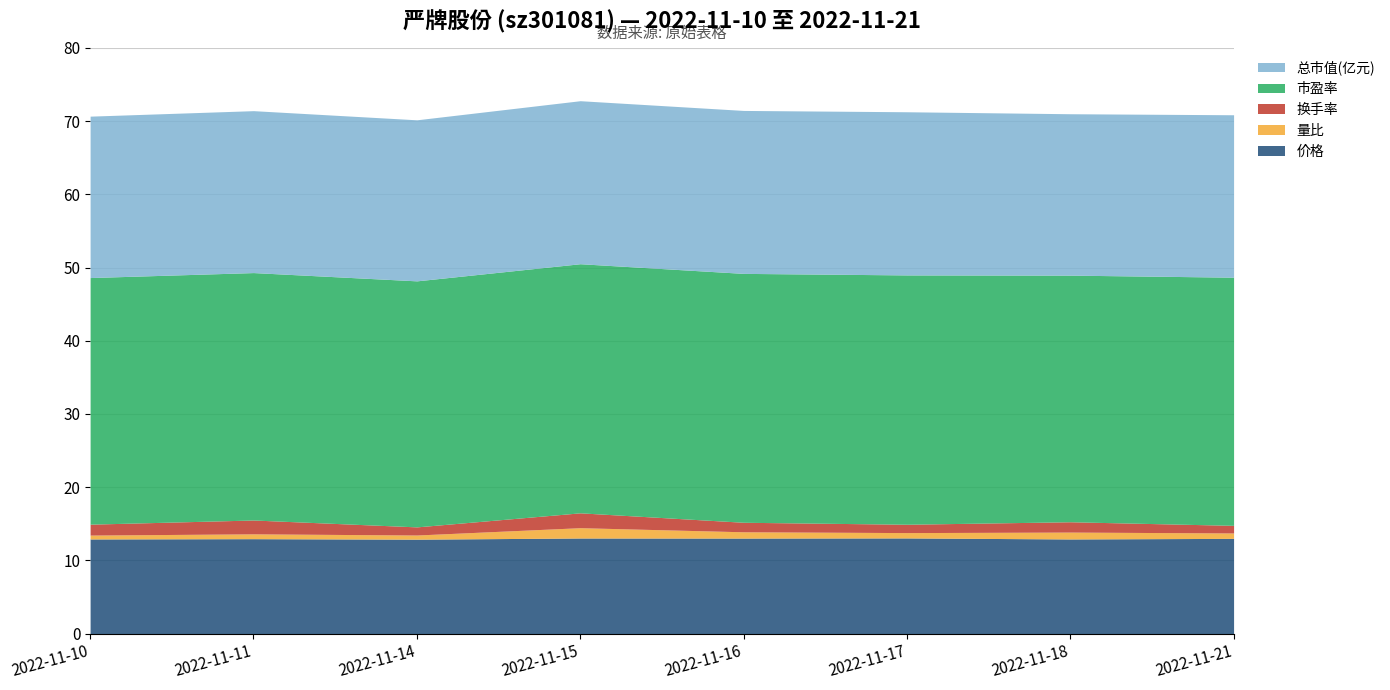

The value of 市盈率 at 2022-11-14 is 45.7. True or false?

False